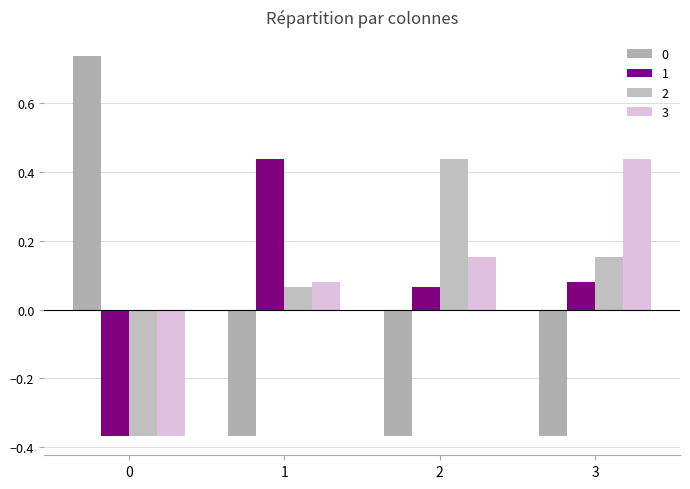

Reading left to right, transcribe all the data shown in this chart.

0: 0.7	-0.4	-0.4	-0.4
1: -0.4	0.4	0.1	0.1
2: -0.4	0.1	0.4	0.2
3: -0.4	0.1	0.2	0.4